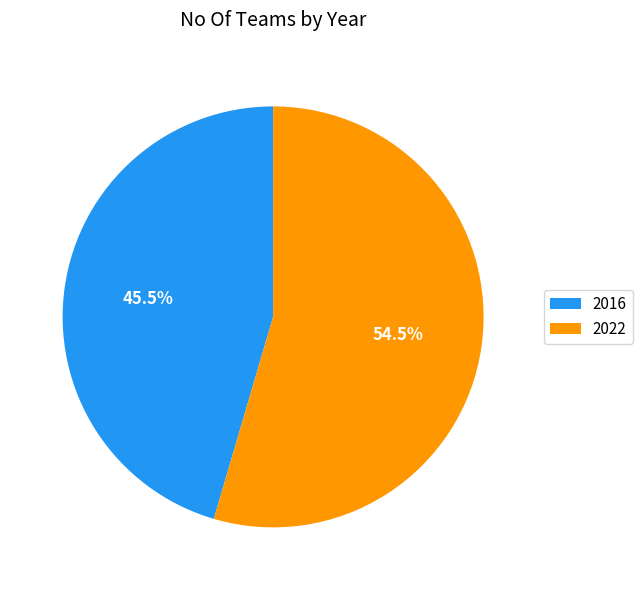

What is the largest slice in the pie chart?

2022